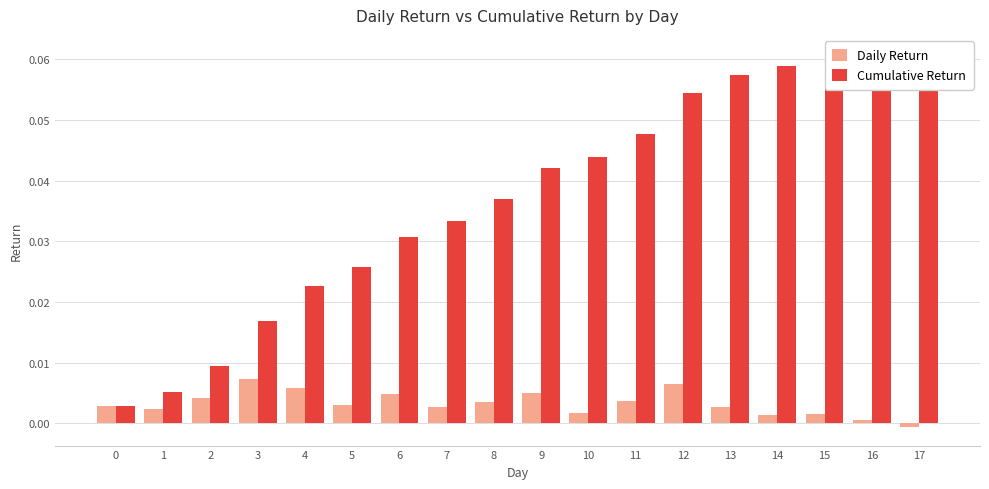

True or false: Cumulative Return has a value of 0.0 at 2.

False